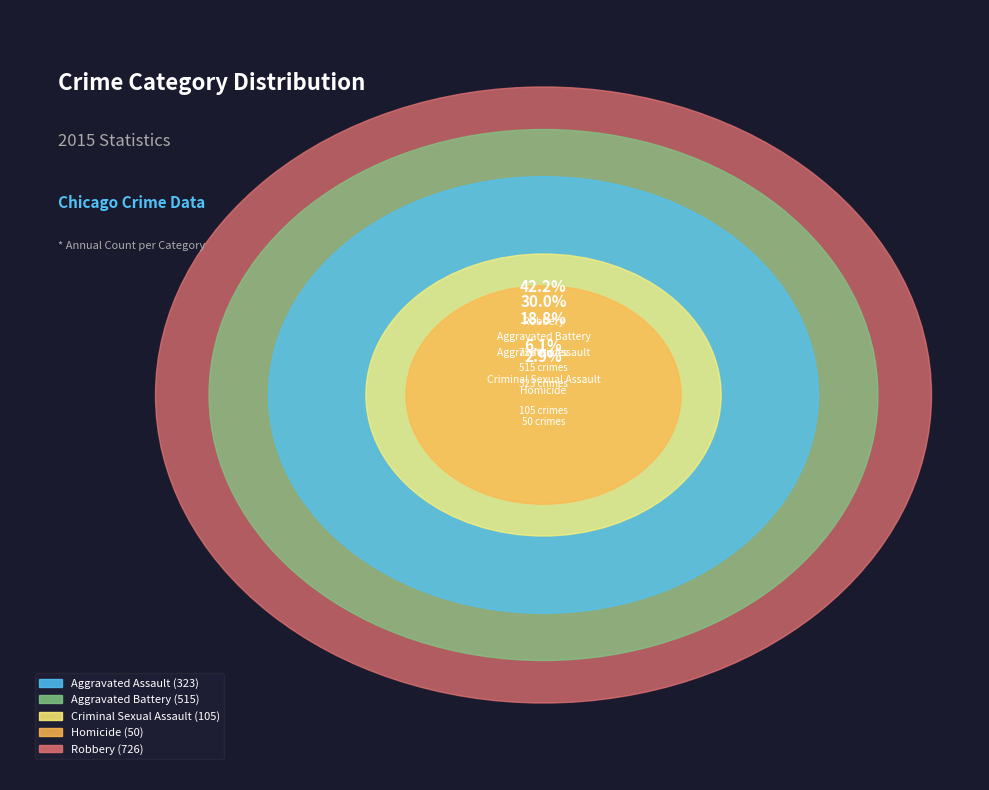

Which slice is the largest?

Robbery